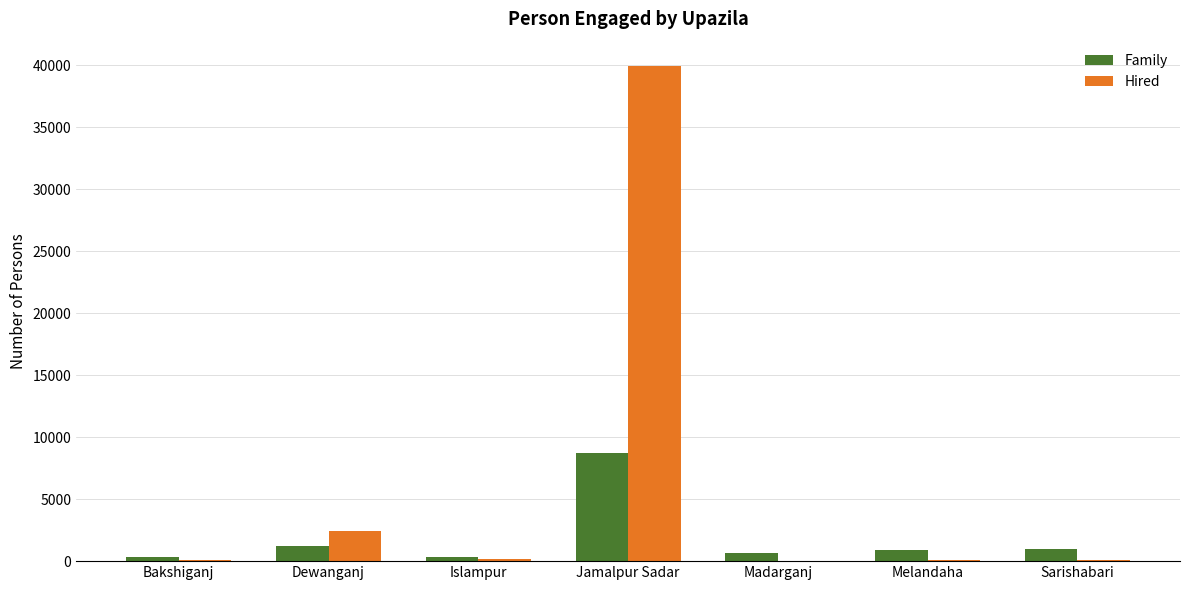

Which label corresponds to the largest value in the chart?

Jamalpur Sadar